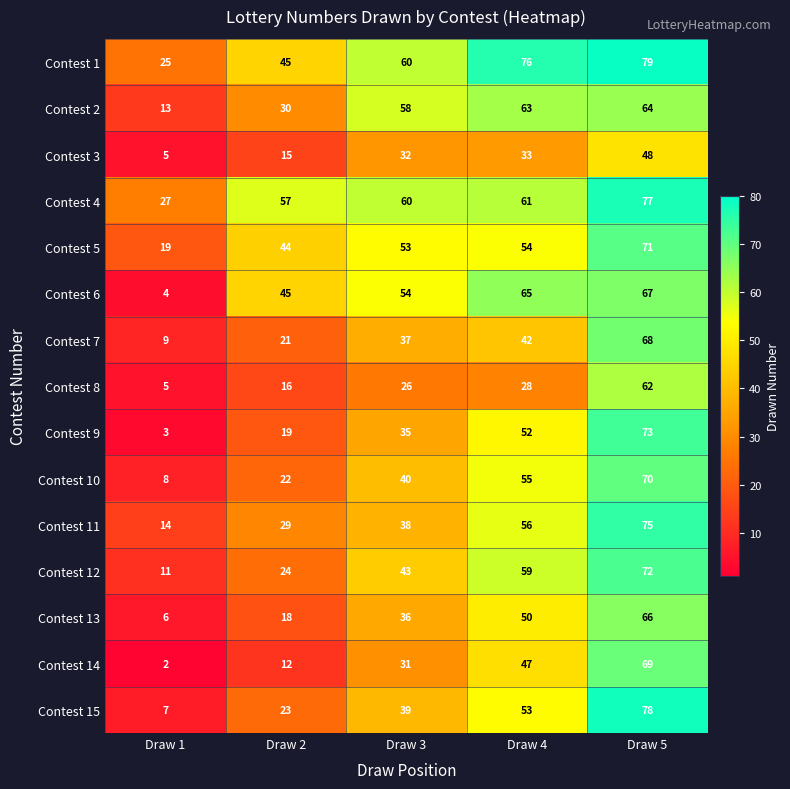

Which label corresponds to the smallest value in the chart?

Draw 1